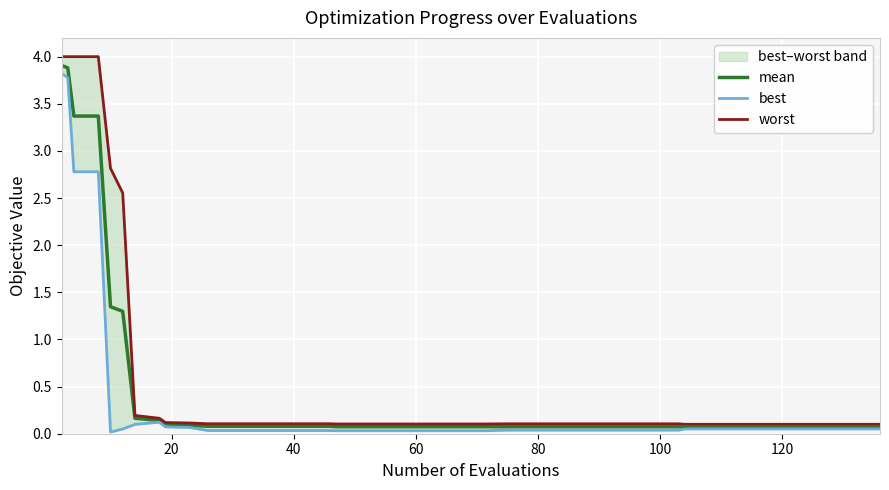

Does the chart display data point markers on the line(s)?

No